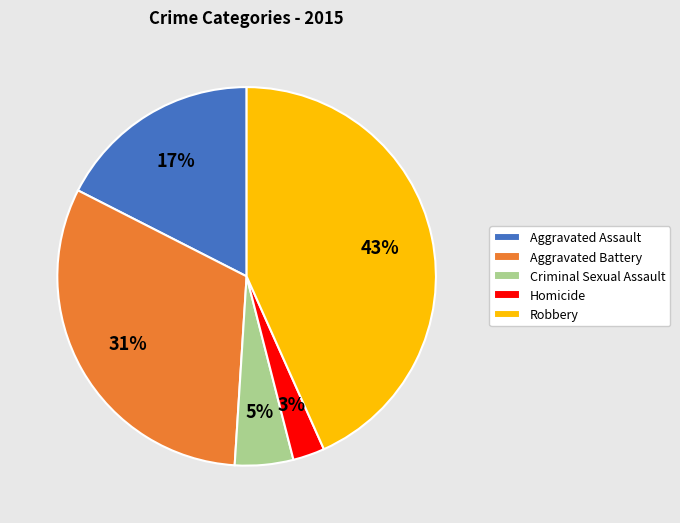

Combined, do Homicide and Criminal Sexual Assault account for over 50%?

No